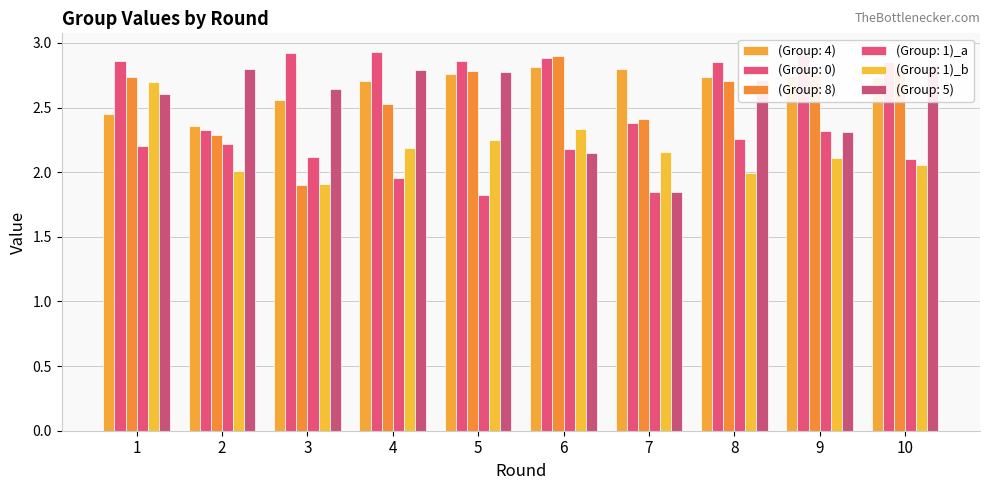

At which label does (Group: 4) reach its minimum?

2